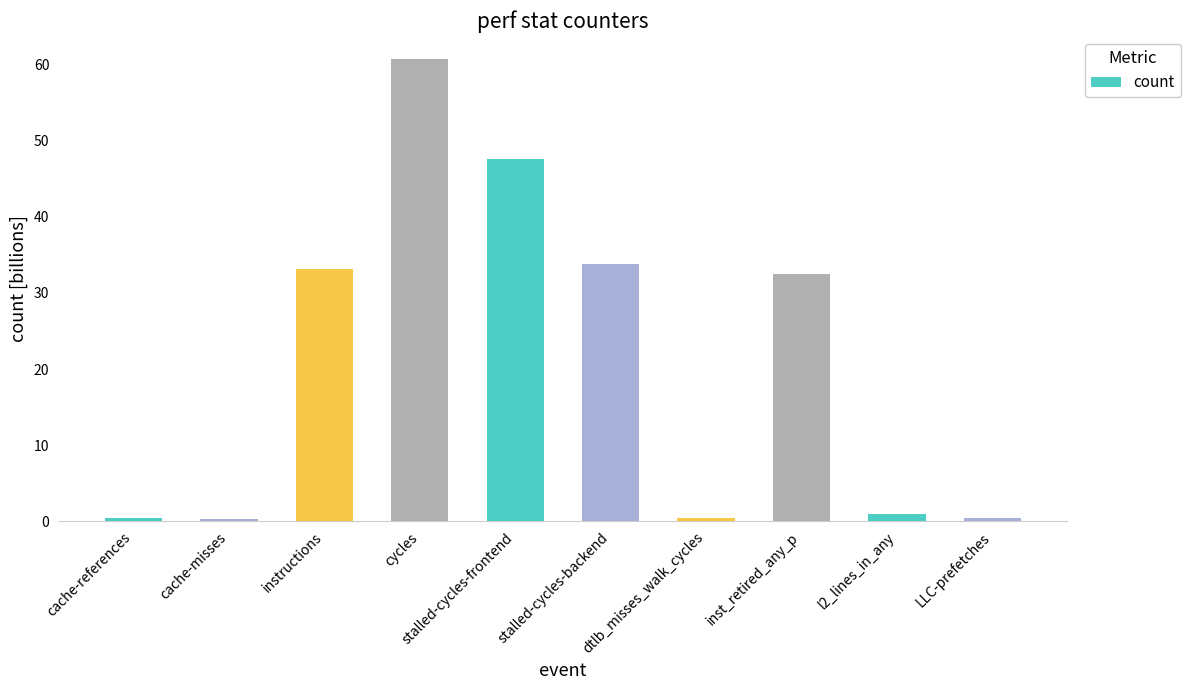

Is it true that the value at cycles is 60.8?

True